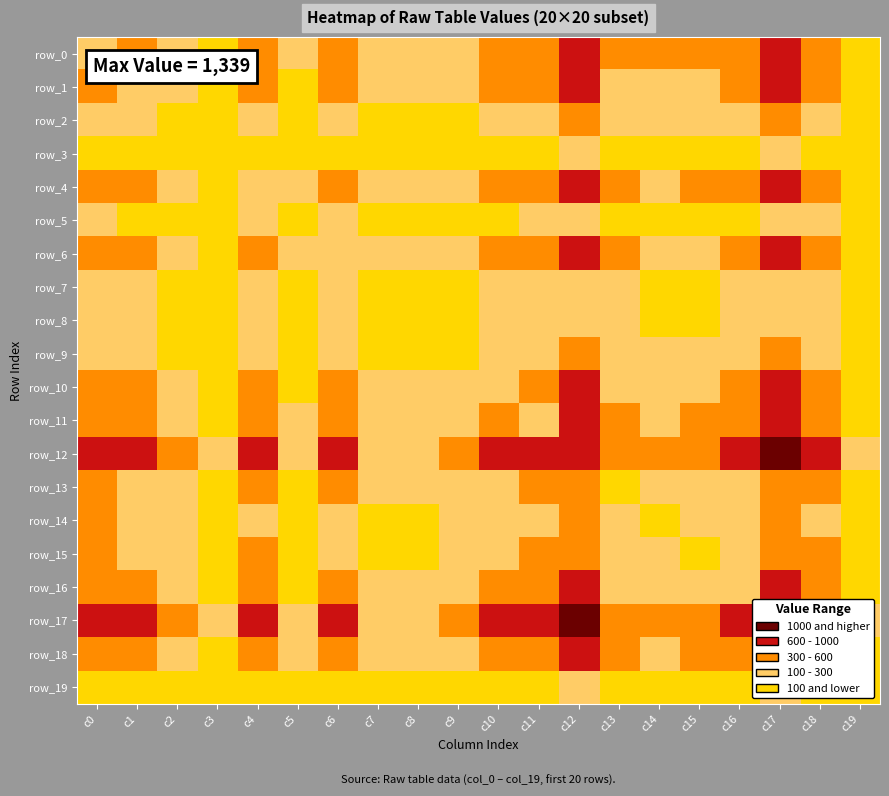

At which category is the sum across all series the highest?

c12